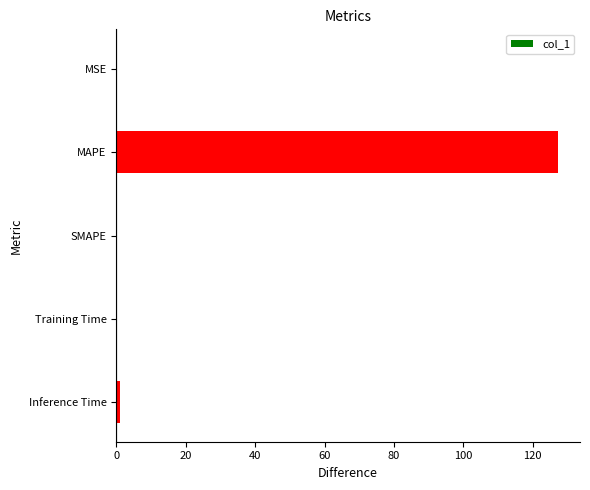

What is the average value?

25.7